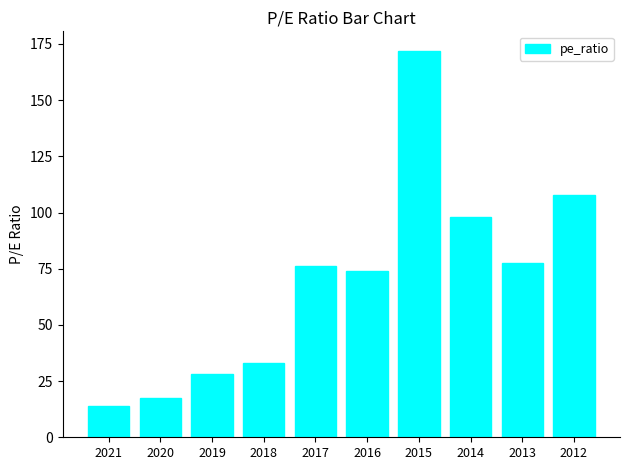

The chart shows a value of 74.0 at 2016. True or false?

True